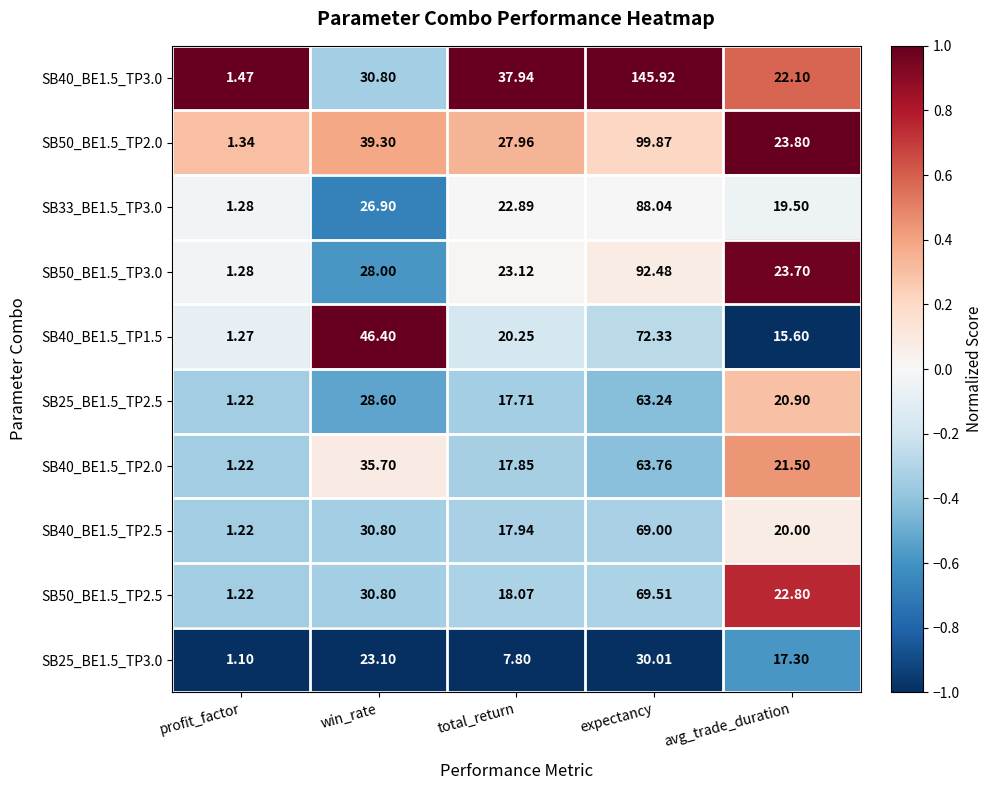

What is the spread (max minus min) of values at win_rate?

23.3